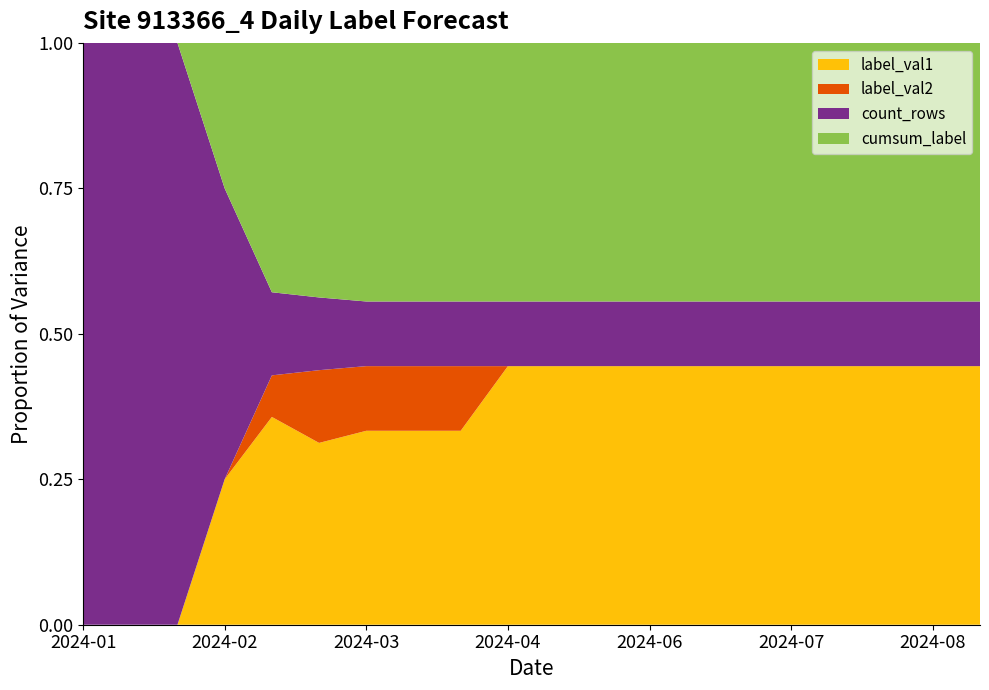

Reading left to right, extract all data points from this chart.

label_val1: 0	0	0	1	5	5	6	6	6	8	8	8	8	8	8	8	8	8	8	8
label_val2: 0	0	0	0	1	2	2	2	2	0	0	0	0	0	0	0	0	0	0	0
count_rows: 2	2	2	2	2	2	2	2	2	2	2	2	2	2	2	2	2	2	2	2
cumsum_label: 0	0	0	1	6	7	8	8	8	8	8	8	8	8	8	8	8	8	8	8